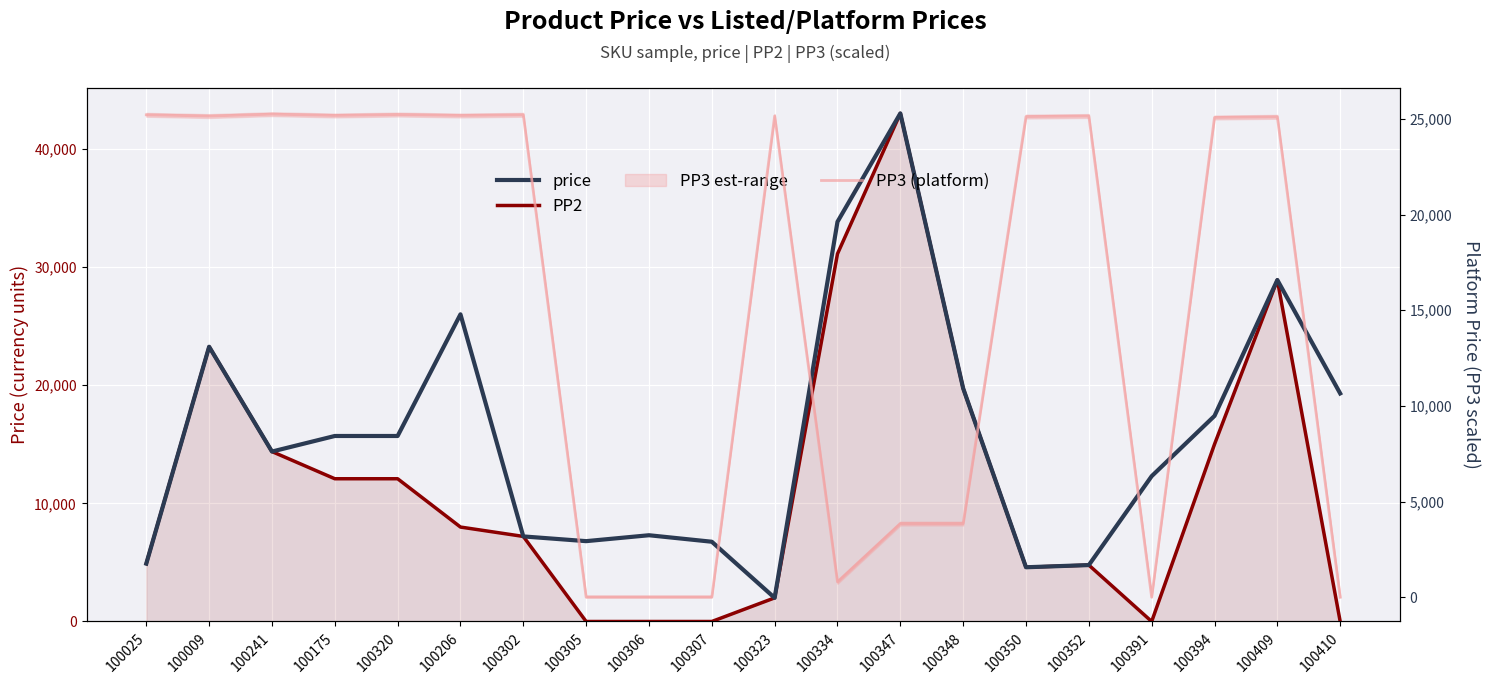

What is the maximum value shown in the chart?

43000.0